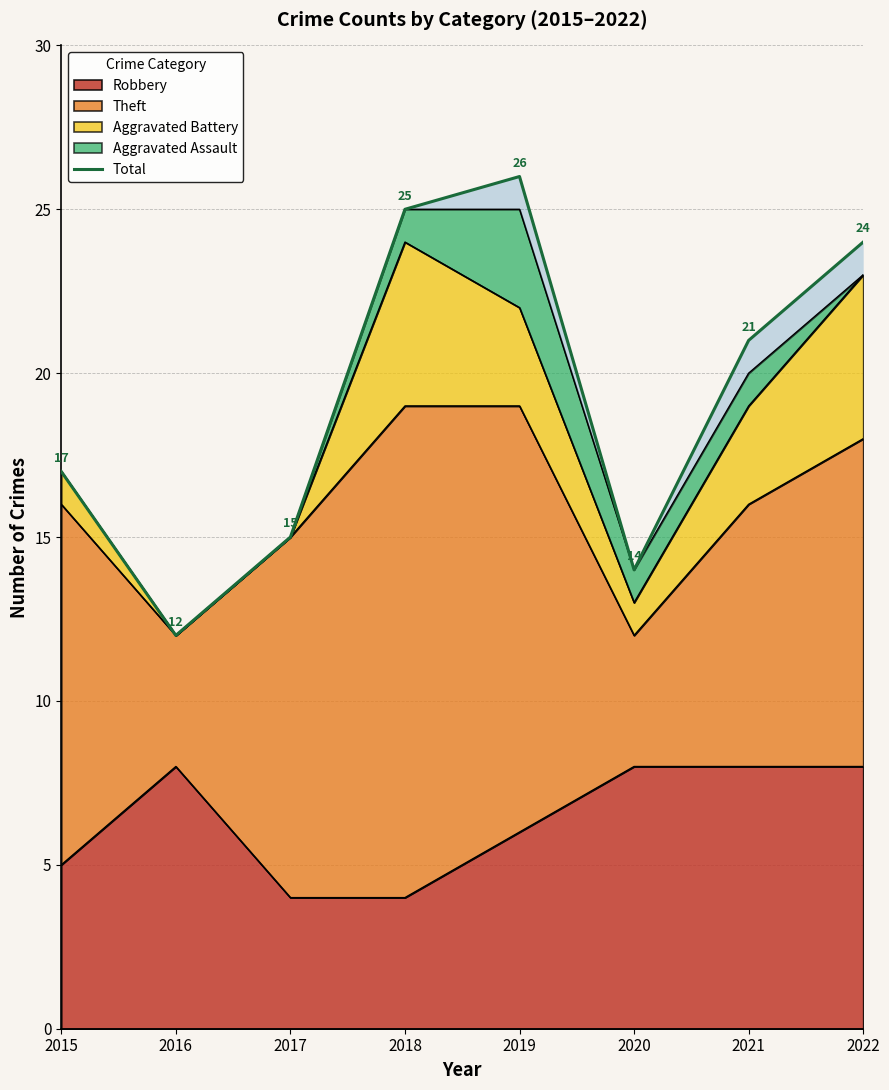

Which has a higher value, 2015 or 2022?

2022